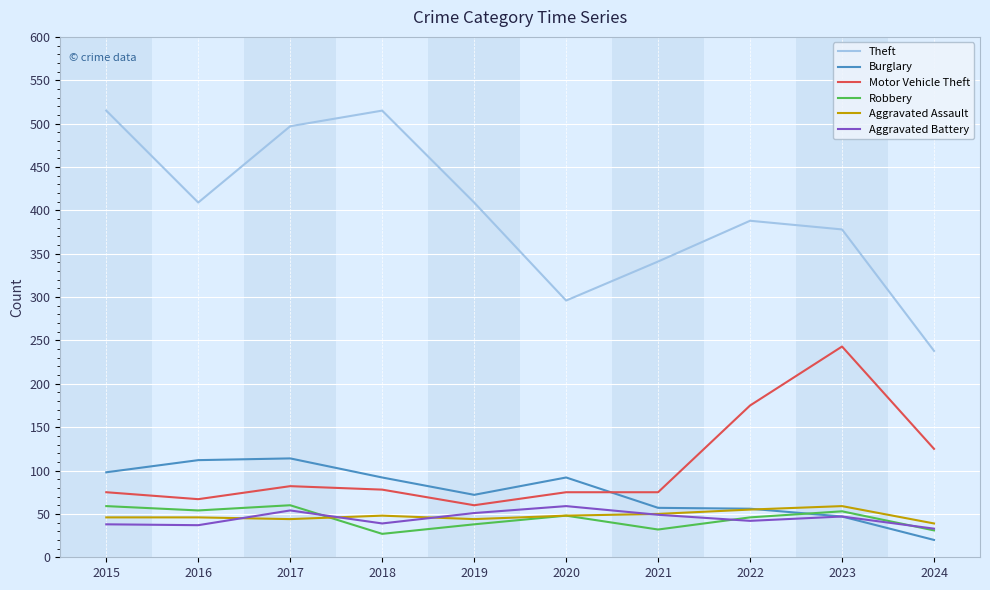

What is the spread (max minus min) of values at 2019?

371